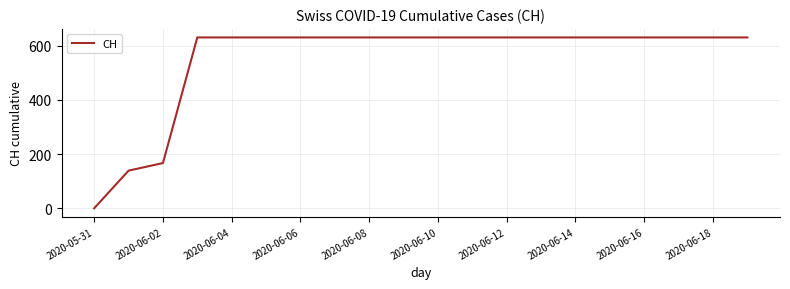

What is the maximum value shown in the chart?

631